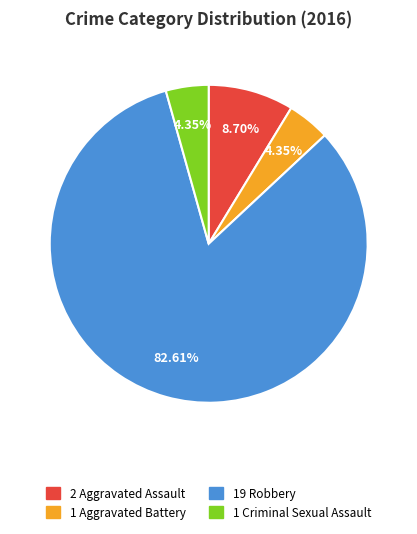

To the nearest percent, what is the average slice percentage?

25%